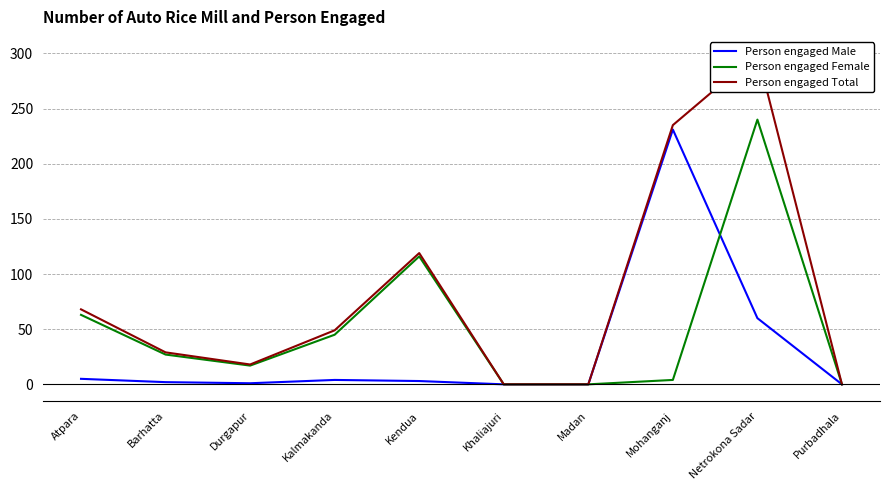

Reading left to right, transcribe all the data shown in this chart.

Person engaged Male: Atpara=5	Barhatta=2	Durgapur=1	Kalmakanda=4	Kendua=3	Khaliajuri=0	Madan=0	Mohanganj=231	Netrokona Sadar=60	Purbadhala=0
Person engaged Female: Atpara=63	Barhatta=27	Durgapur=17	Kalmakanda=45	Kendua=116	Khaliajuri=0	Madan=0	Mohanganj=4	Netrokona Sadar=240	Purbadhala=0
Person engaged Total: Atpara=68	Barhatta=29	Durgapur=18	Kalmakanda=49	Kendua=119	Khaliajuri=0	Madan=0	Mohanganj=235	Netrokona Sadar=300	Purbadhala=0